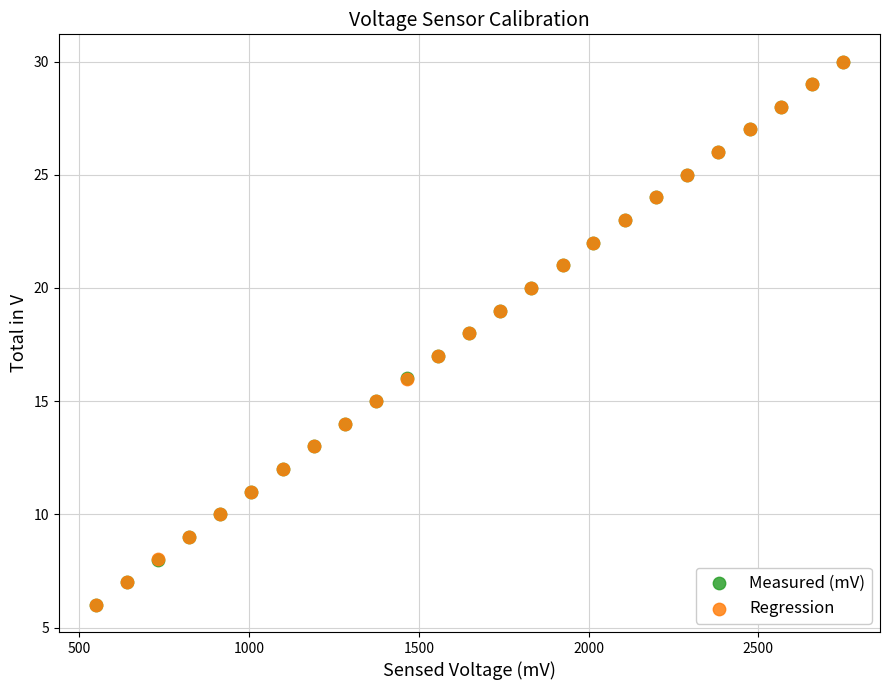

What are all the series names shown in the legend?

Measured (mV), Regression